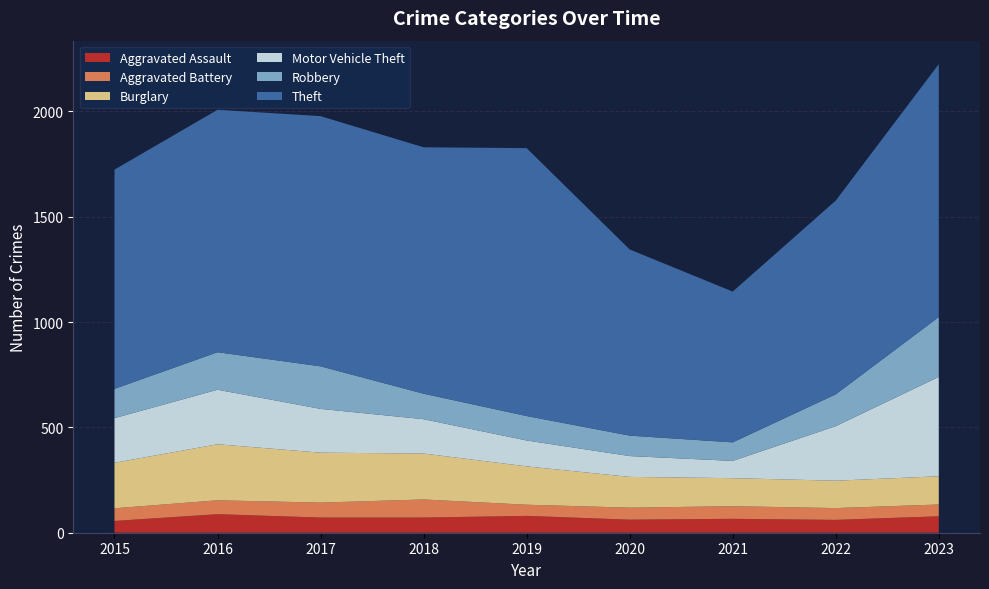

Reading left to right, transcribe all the data shown in this chart.

Aggravated Assault: 2015=56	2016=88	2017=72	2018=72	2019=80	2020=62	2021=66	2022=61	2023=78
Aggravated Battery: 2015=60	2016=66	2017=71	2018=86	2019=53	2020=57	2021=60	2022=56	2023=56
Burglary: 2015=216	2016=266	2017=237	2018=218	2019=182	2020=146	2021=133	2022=130	2023=134
Motor Vehicle Theft: 2015=212	2016=259	2017=208	2018=163	2019=123	2020=99	2021=82	2022=259	2023=472
Robbery: 2015=139	2016=178	2017=202	2018=121	2019=116	2020=97	2021=88	2022=151	2023=284
Theft: 2015=1041	2016=1151	2017=1188	2018=1170	2019=1272	2020=884	2021=716	2022=920	2023=1201